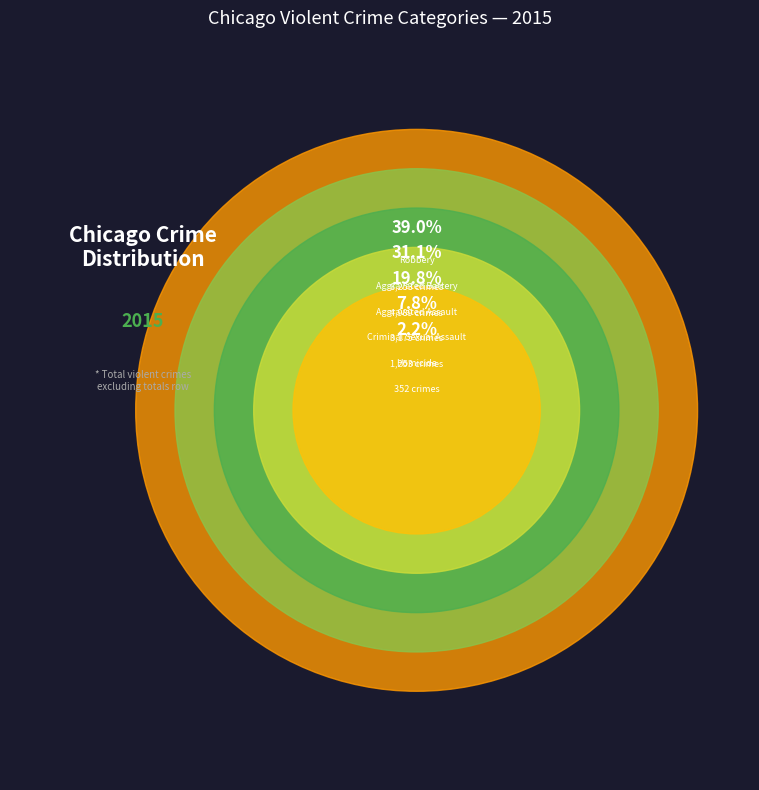

To the nearest percent, what is the combined percentage of Aggravated Battery and Robbery?

70%